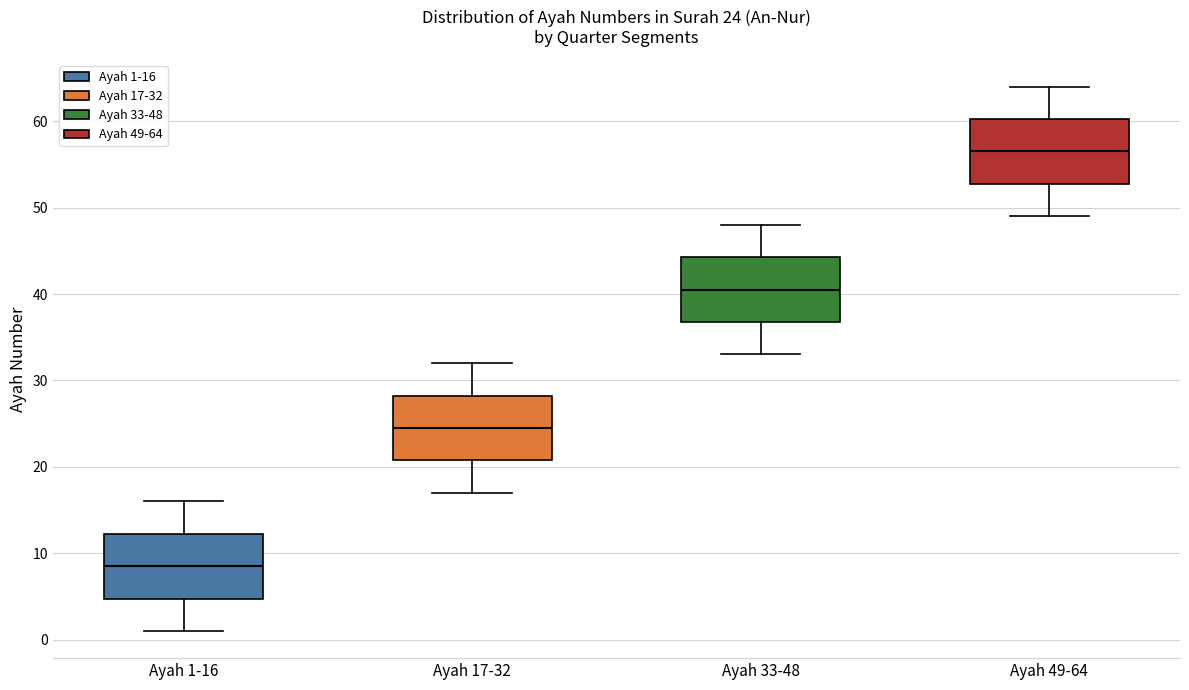

Which box's median line is the lowest?

Ayah 1-16